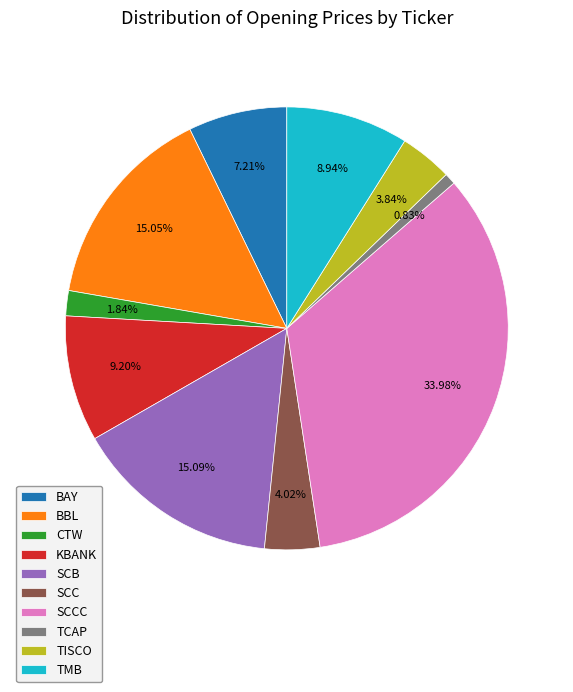

What is the smallest slice in the pie chart?

TCAP